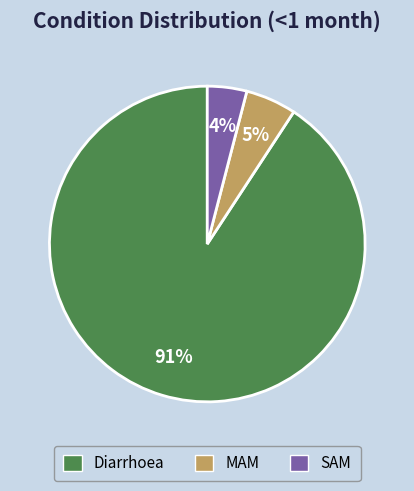

The SAM slice represents 4% of the pie. True or false?

True